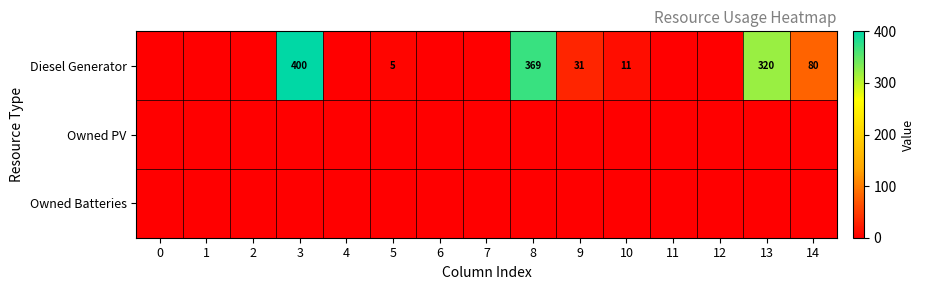

True or false: Diesel Generator has a value of 11 at 10.

True